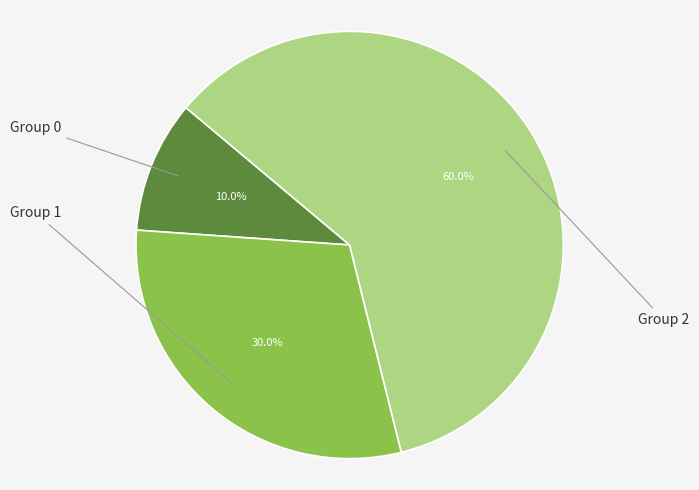

Combined, what portion of the pie is Group 0 and Group 2?

70.0%